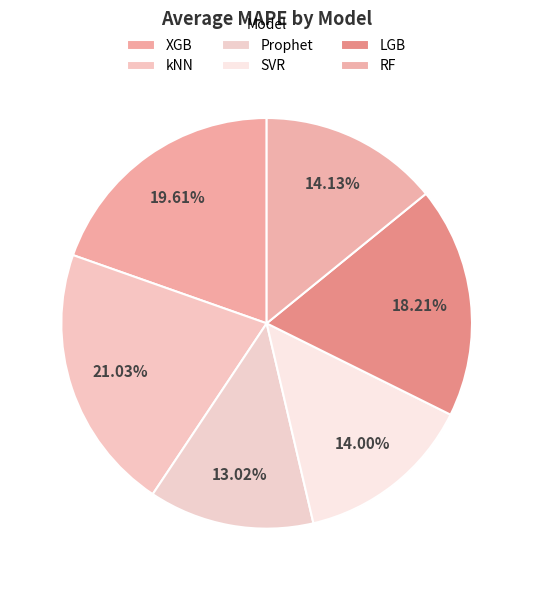

To the nearest percent, what is the average slice percentage?

17%